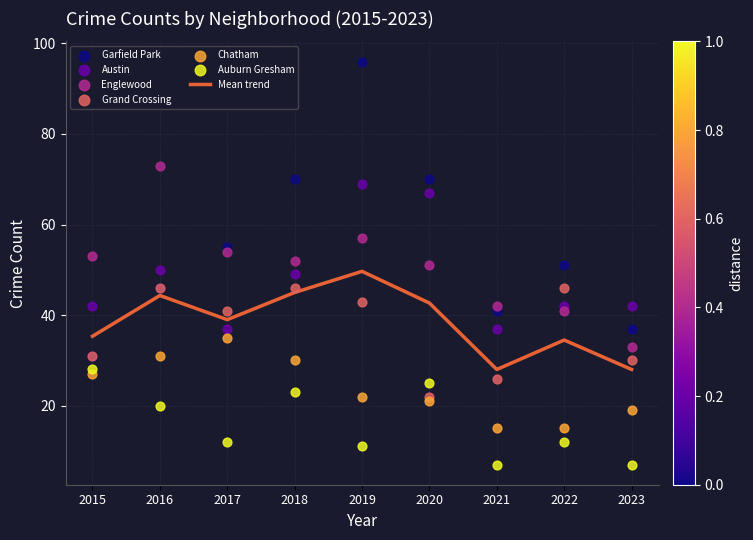

Which series has the largest total across all categories?

Garfield Park